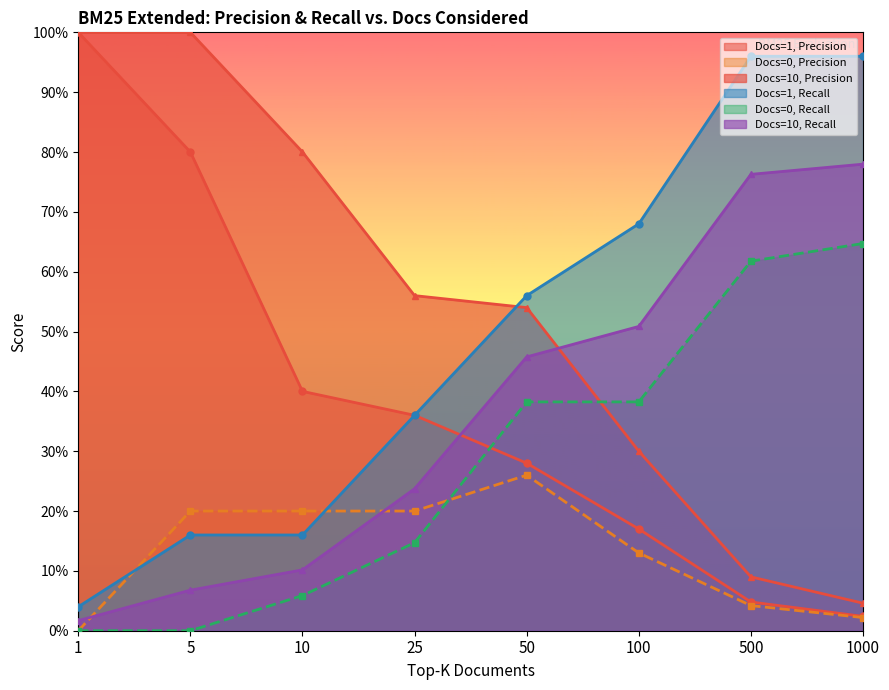

Rank the categories by Docs=10, Precision value from lowest to highest.

1000, 500, 100, 50, 25, 10, 1, 5